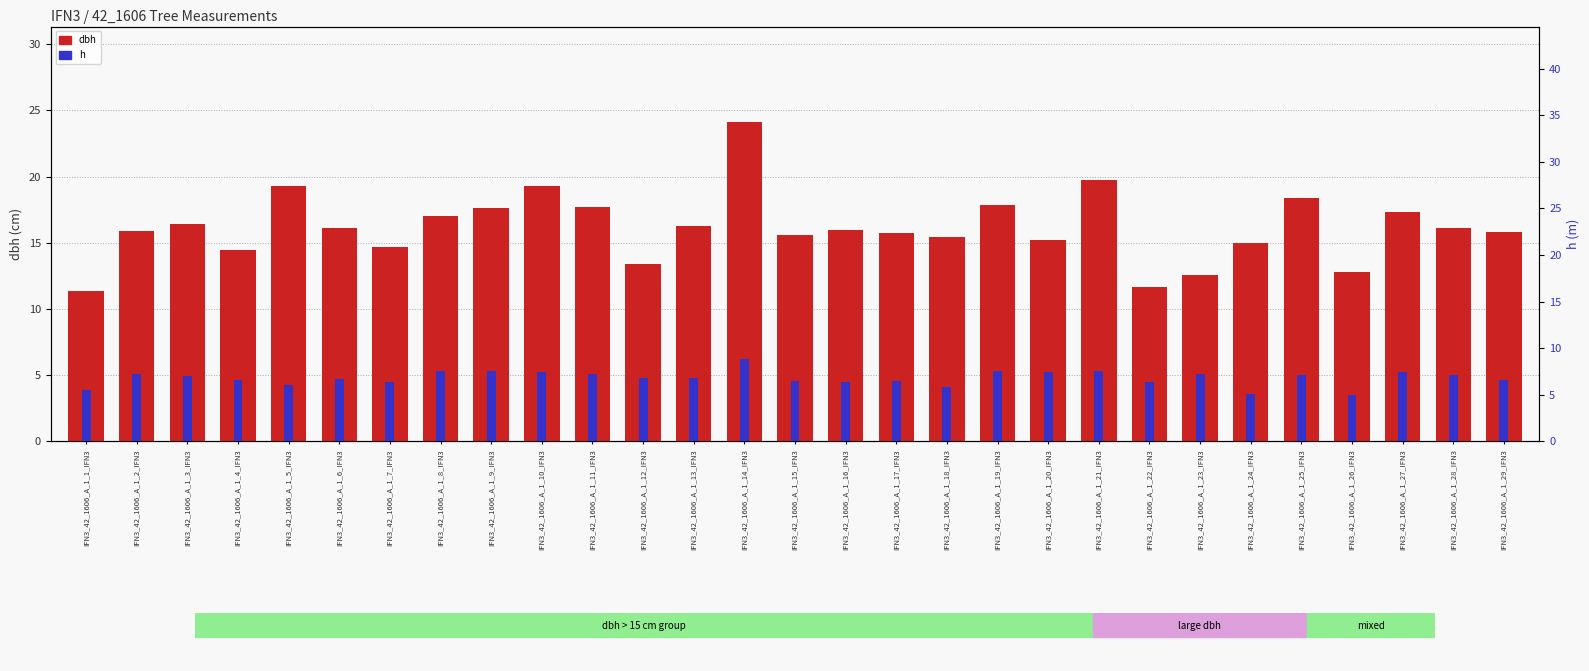

What is the highest value of the dbh series?

24.1